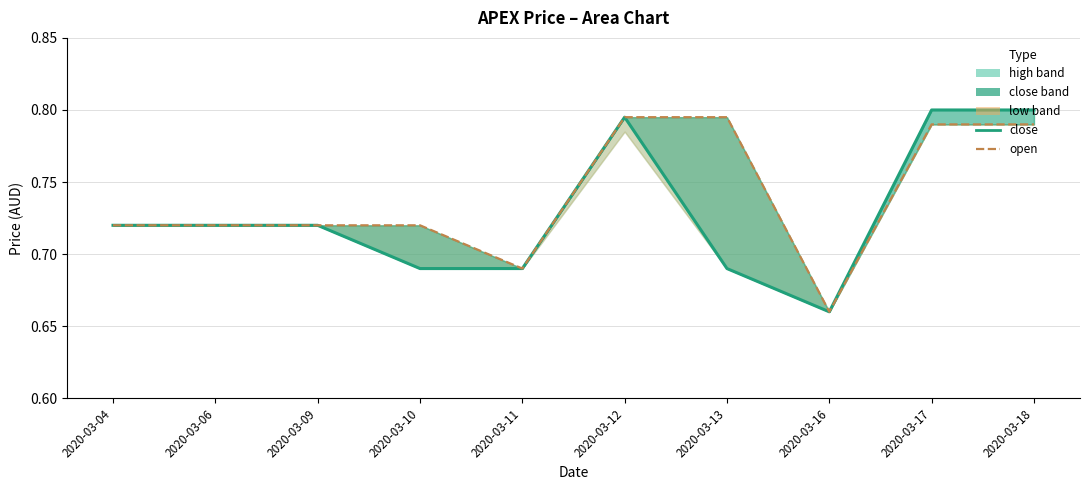

In close_line, how many points are lower than both neighbors (excluding endpoints)?

1